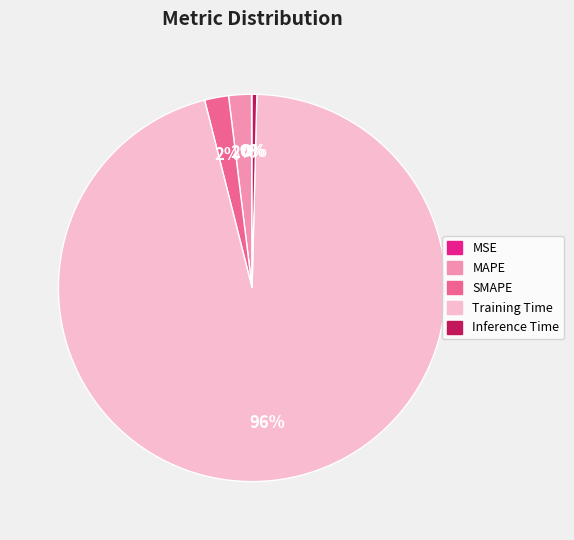

To the nearest percent, what is the average slice percentage?

20%